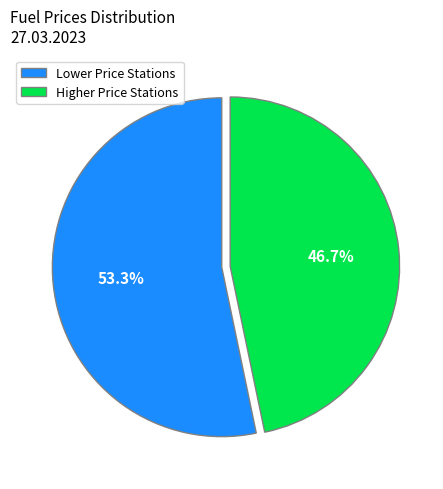

Which slice is the largest?

Lower Price Stations